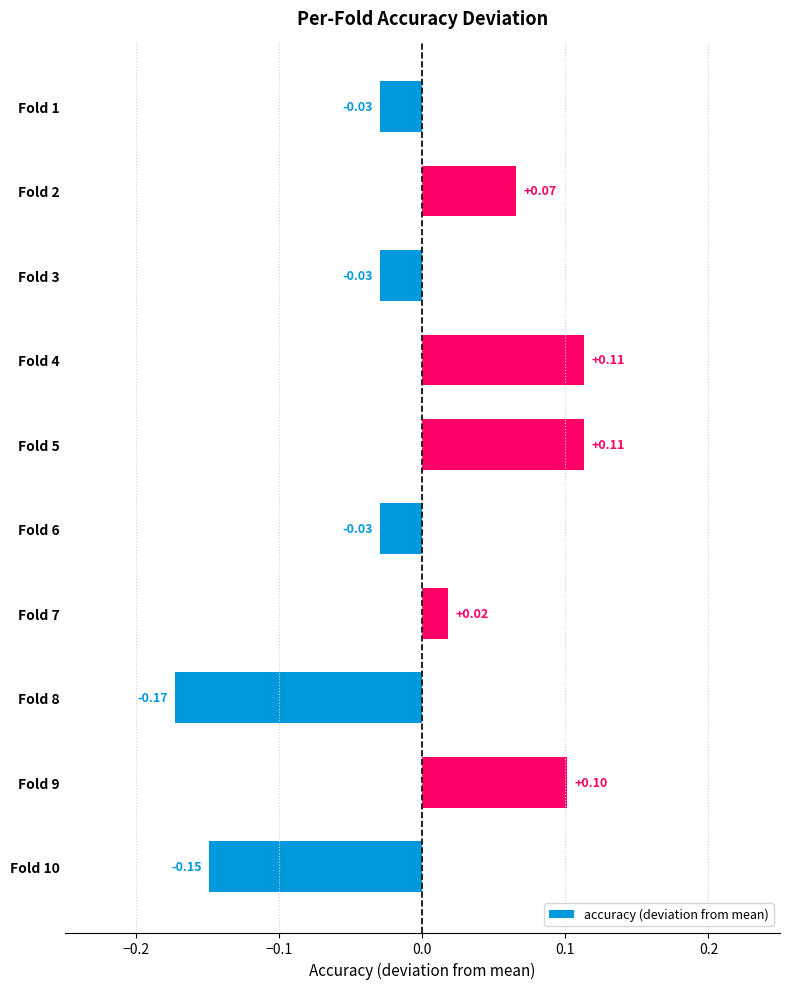

How many series are shown in this chart?

1